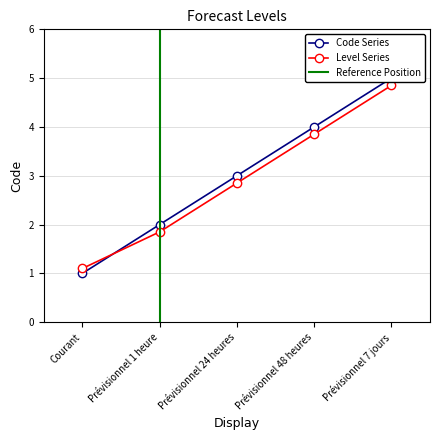

What is the average value?

3